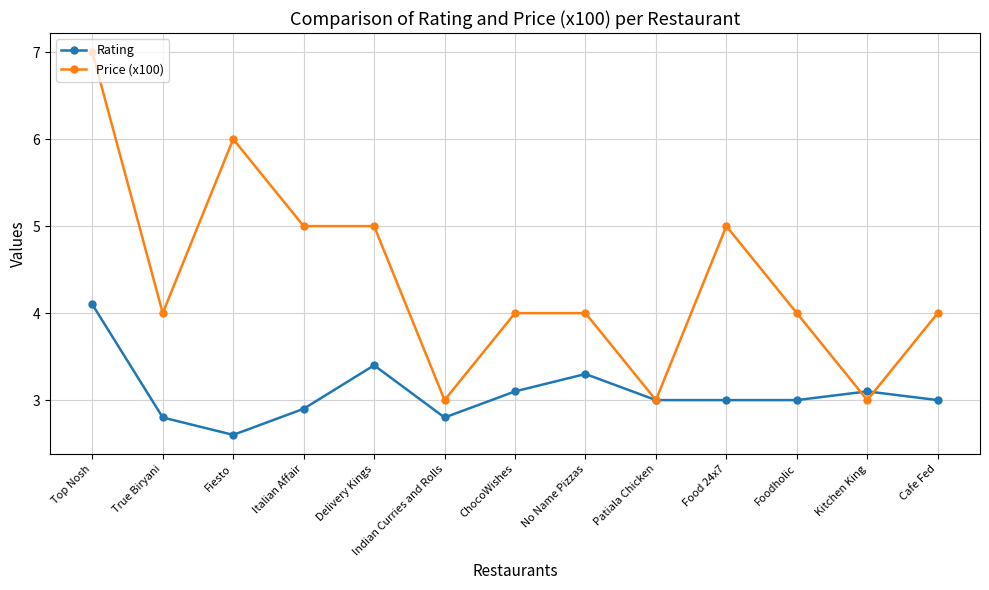

Which label corresponds to the smallest value in the chart?

Fiesto